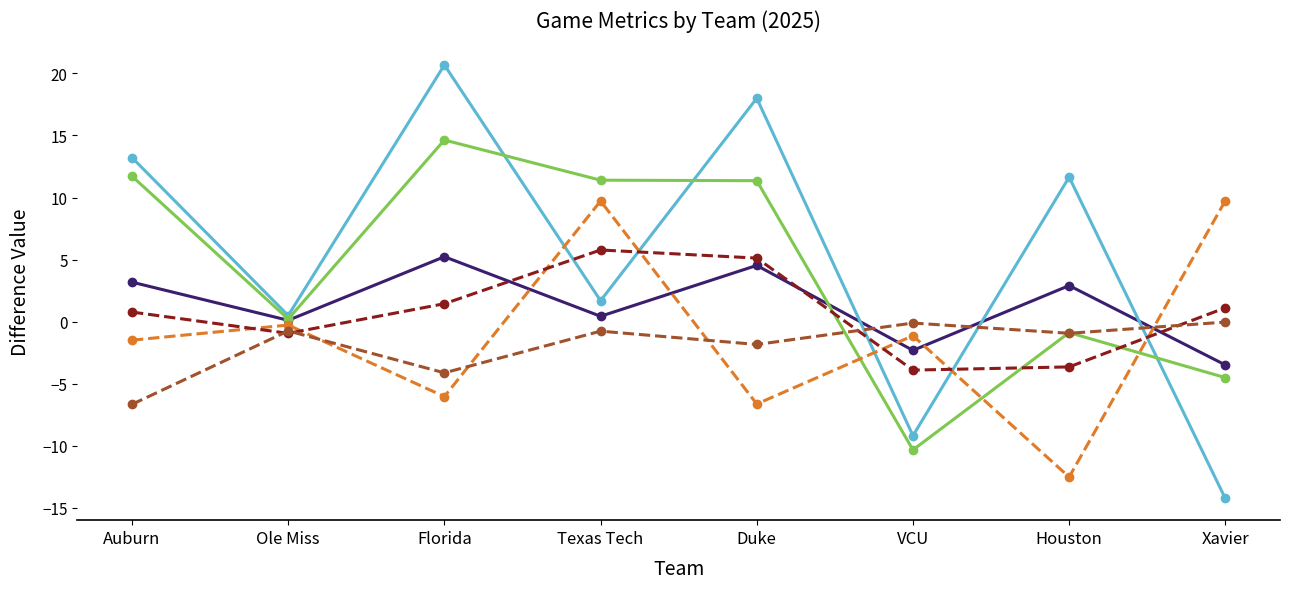

How many lines are shown in the chart?

6